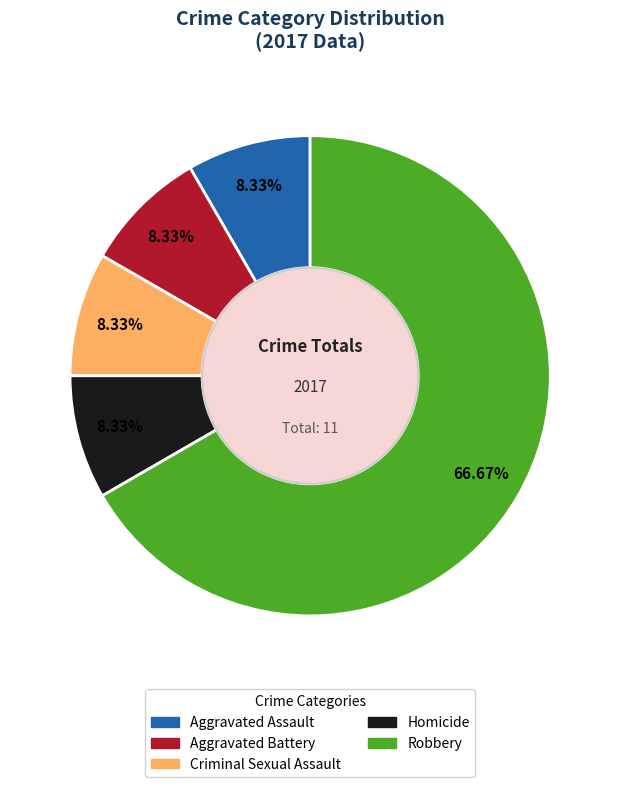

Which category has the biggest portion of the pie?

Robbery